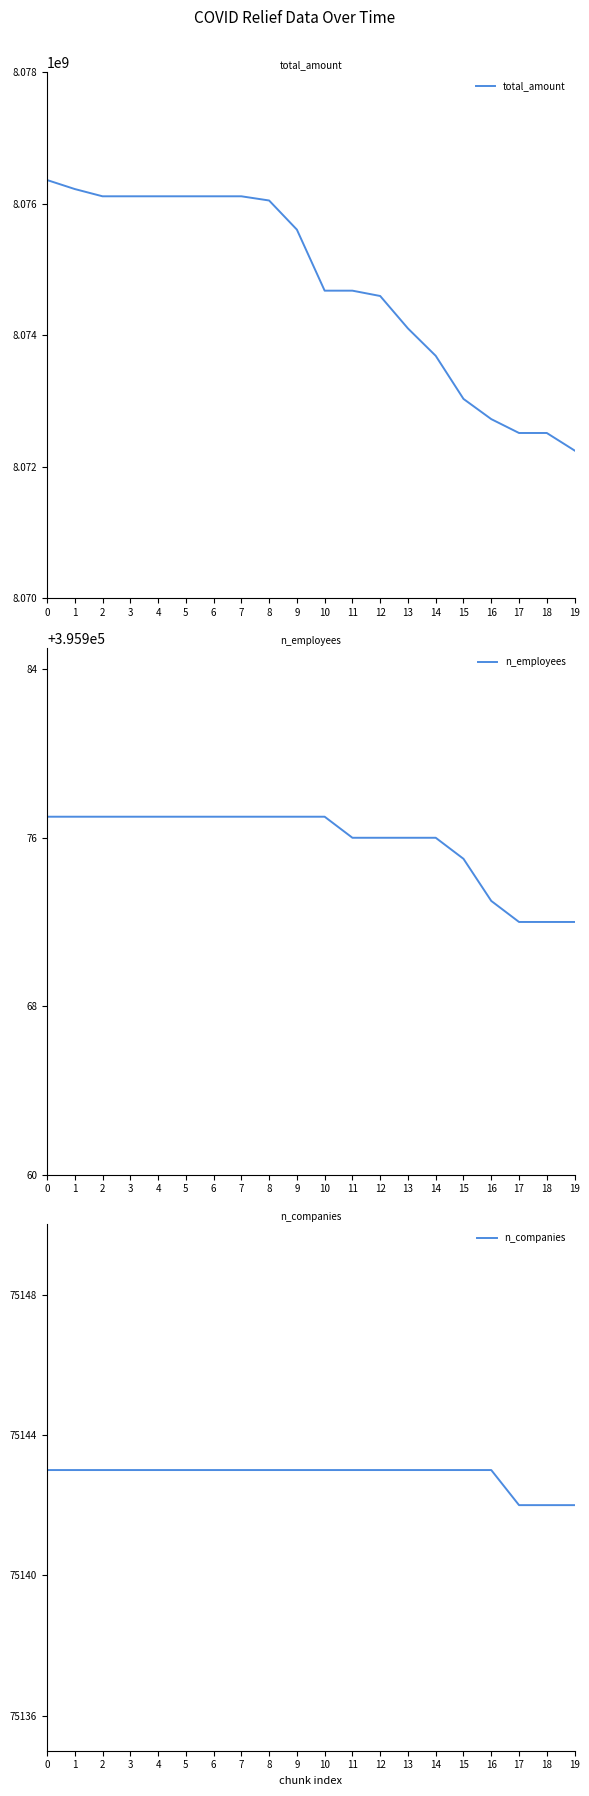

At how many categories does at least one series exceed 4728253750?

20